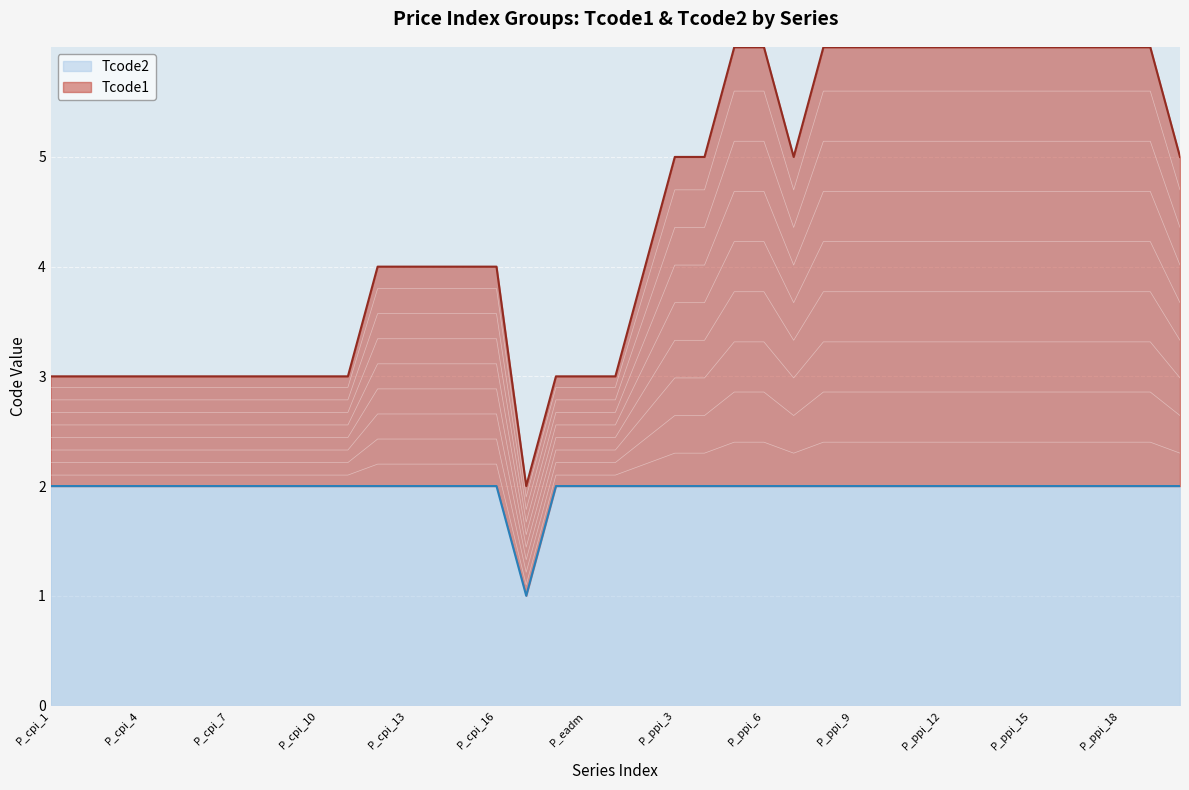

What is the value of the Tcode2 point at the 23rd from the left?

2